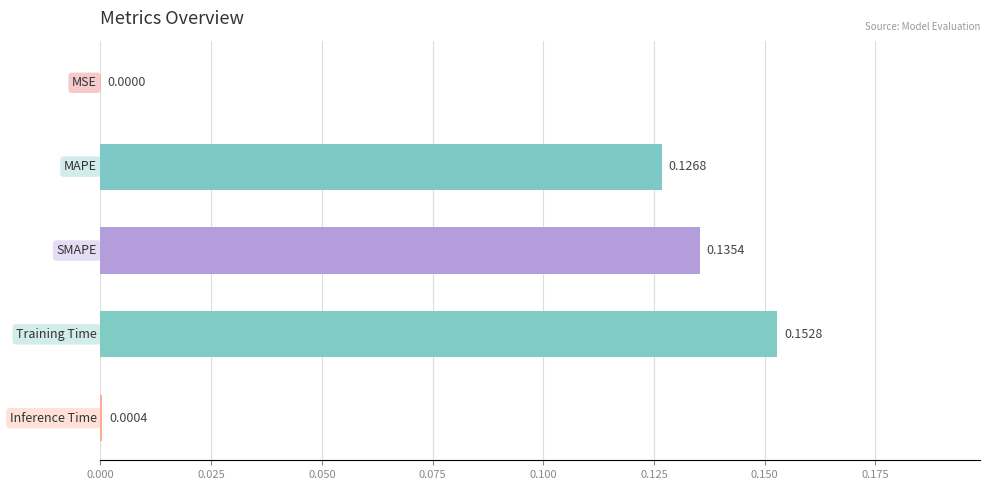

How many data points does each series have?

5